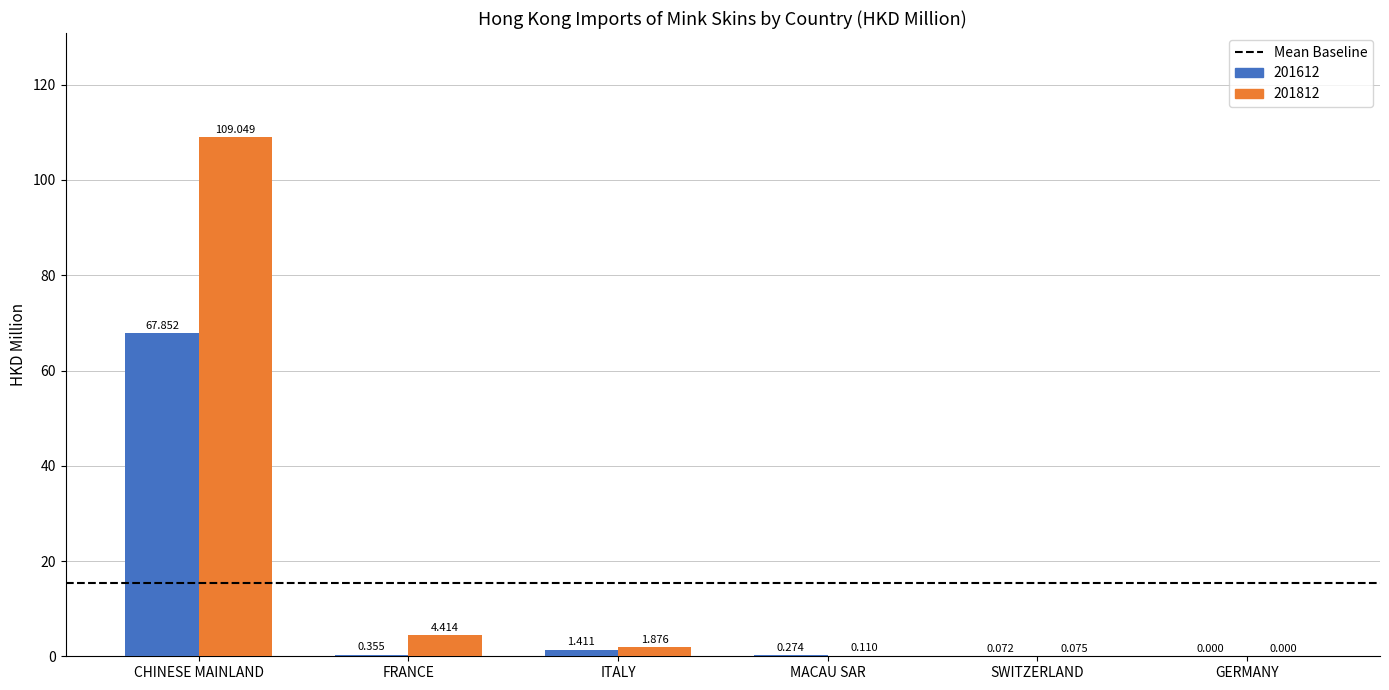

What is the greatest value displayed?

109.0